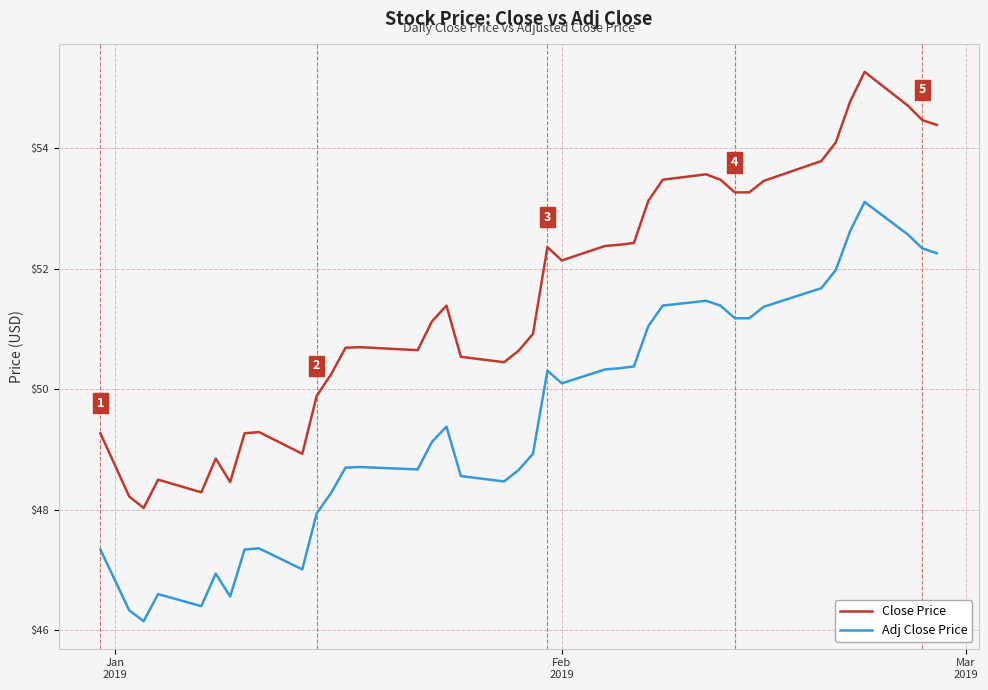

Rank the series by their maximum value, from highest to lowest.

Close Price, Adj Close Price